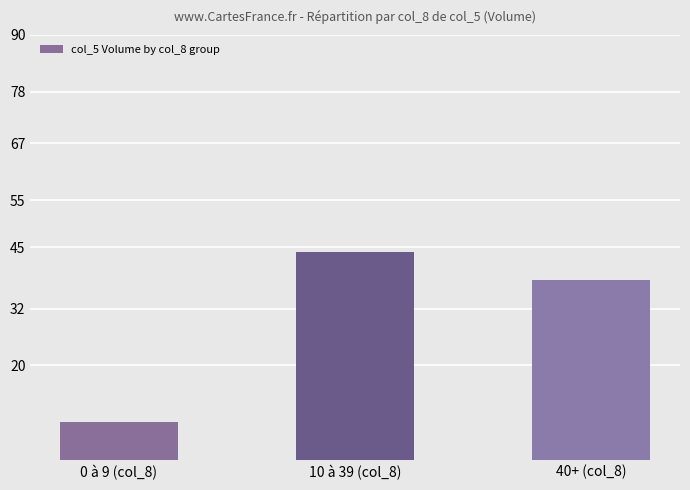

List the labels in order of value, smallest first.

0 à 9 (col_8), 40+ (col_8), 10 à 39 (col_8)